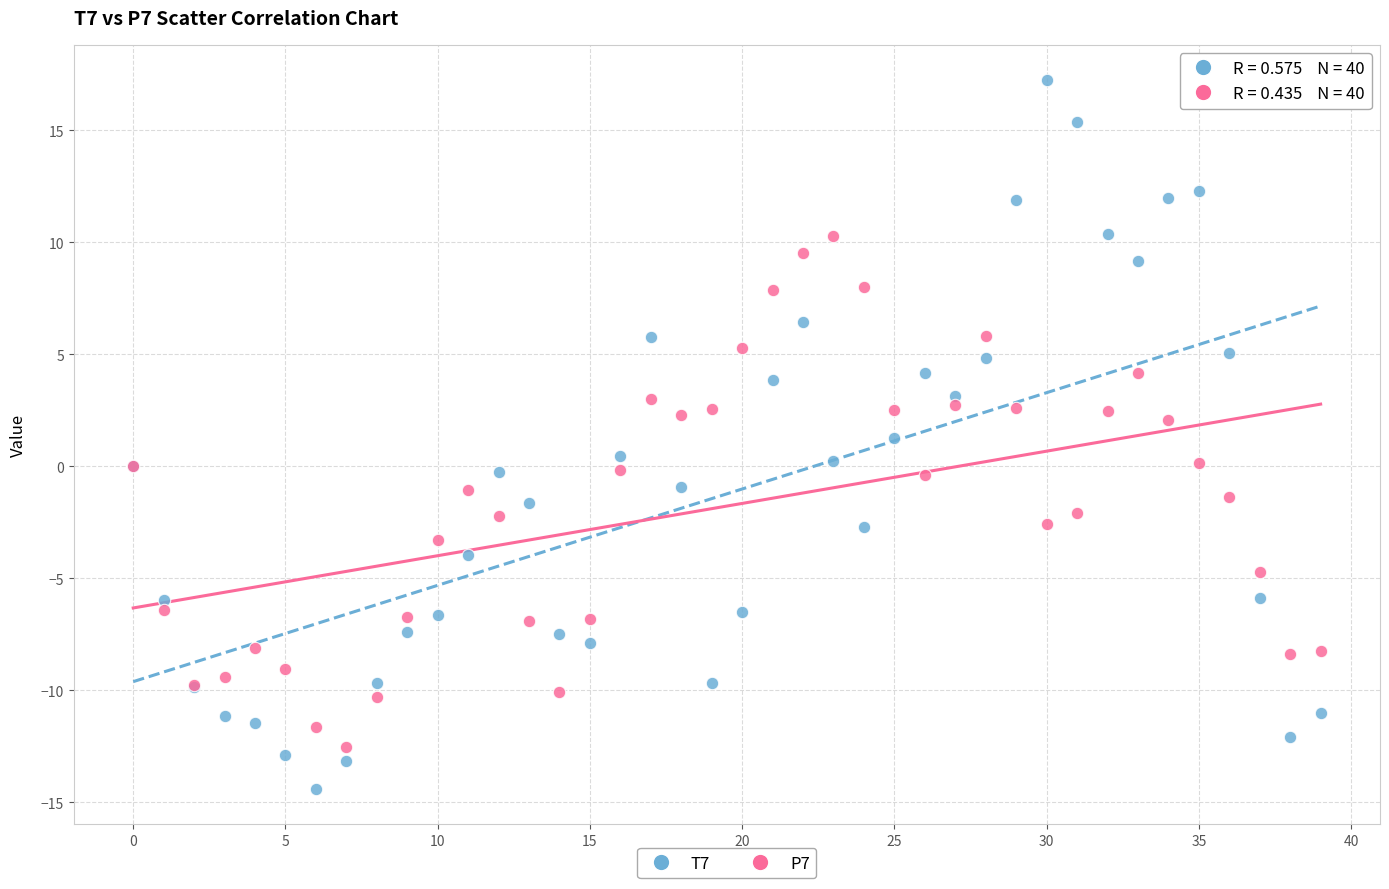

Which series contains the lowest Y value?

T7